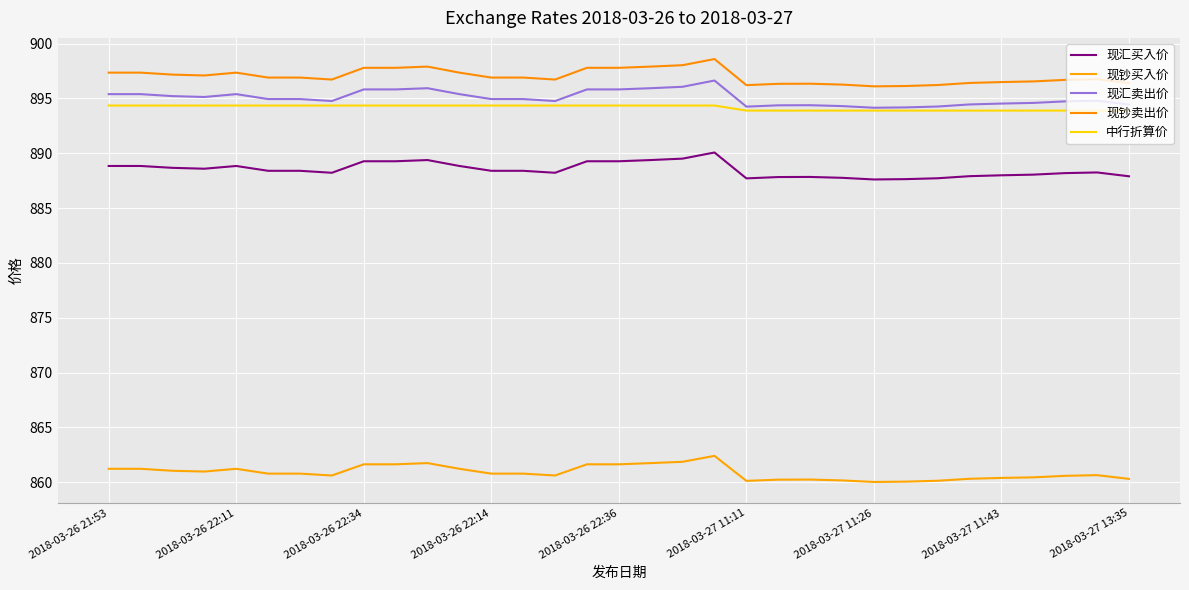

Is this an area chart (filled region under the line)?

No